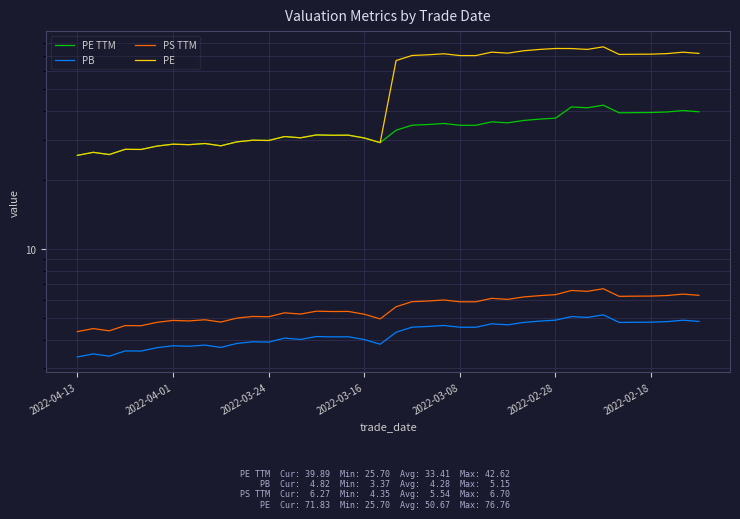

The value of PE TTM at 2022-03-16 is 30.6. True or false?

True